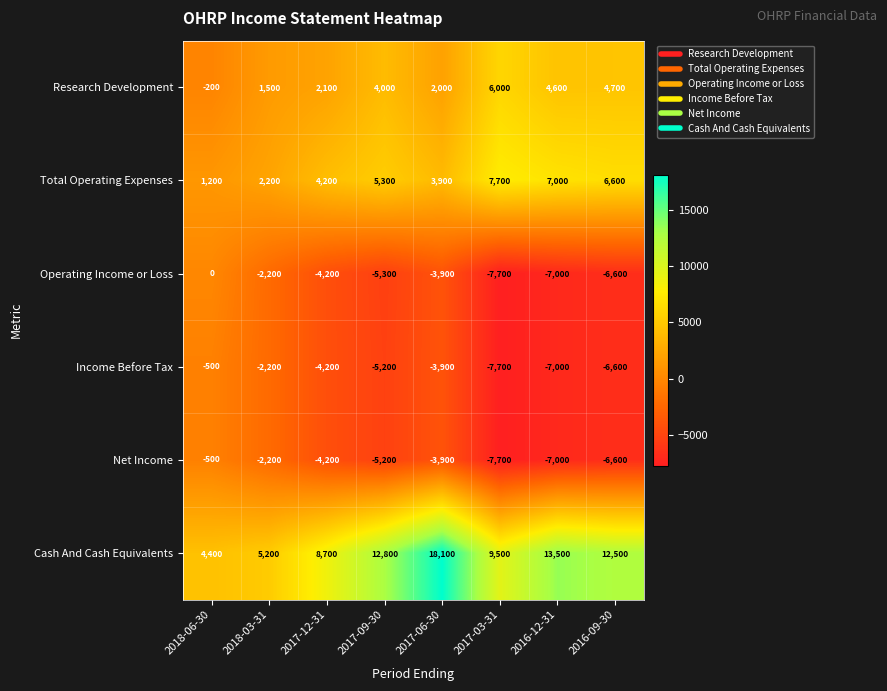

Is it true that Research Development equals 3549 at 2017-06-30?

False